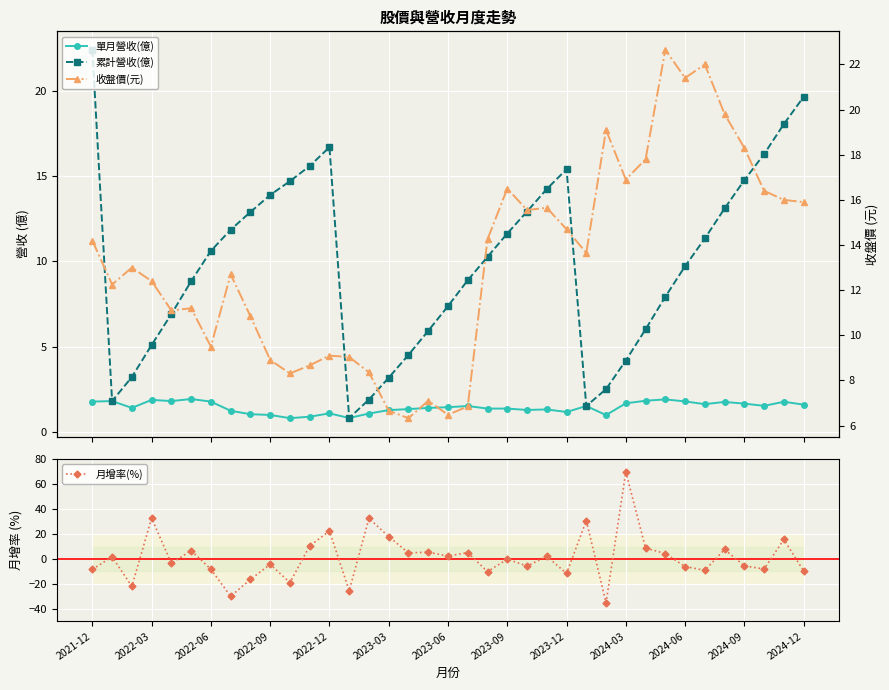

What is the lowest value of the 月增率(%) series?

-35.1